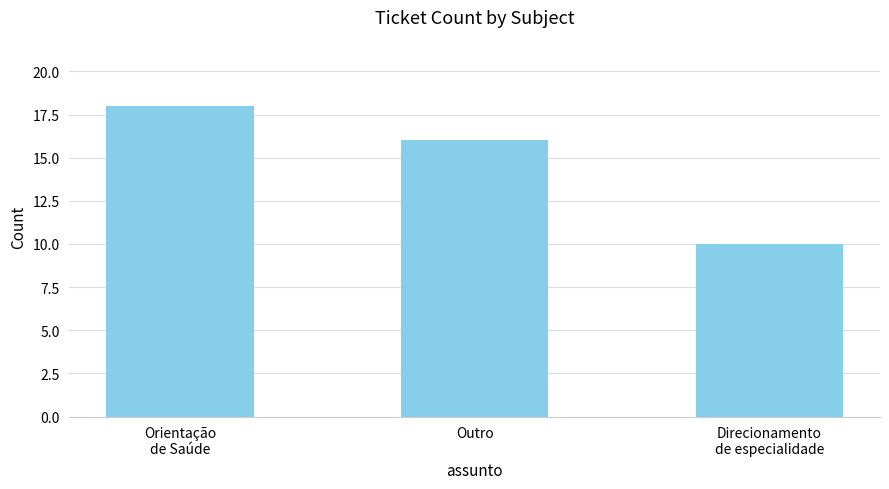

Between Direcionamento
de especialidade and Outro, which is larger?

Outro